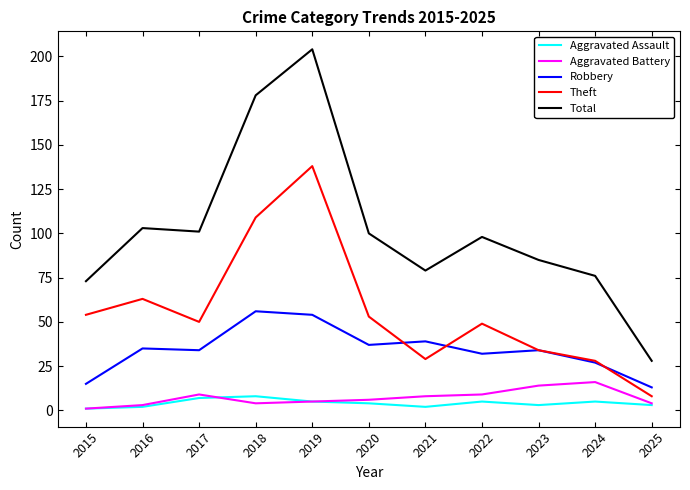

What is the difference between the Theft values at 2020 and 2015?

1